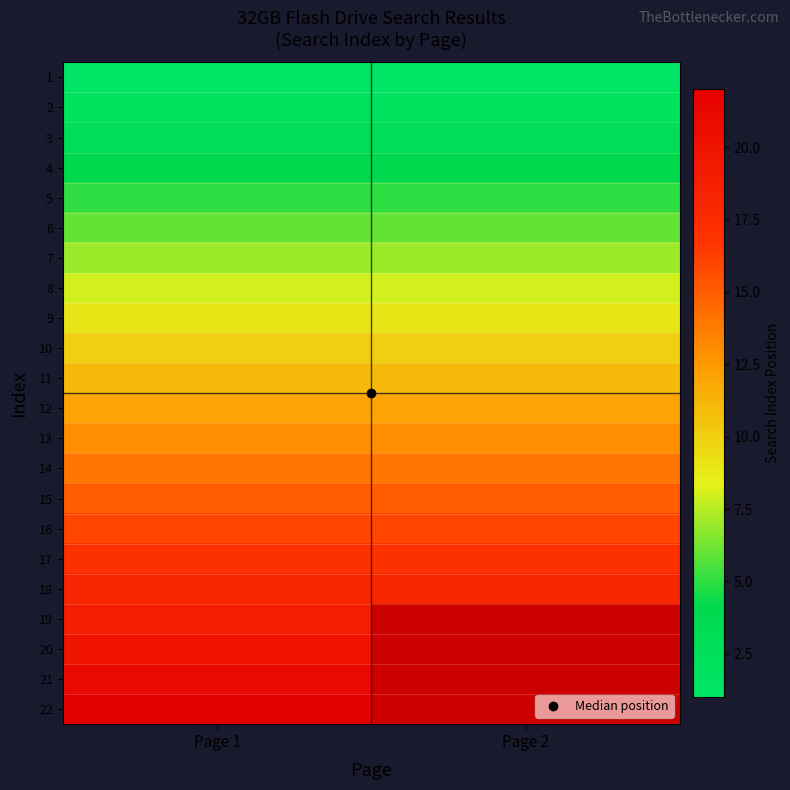

At Page 2, list the series in order from smallest to largest.

1, 2, 3, 4, 5, 6, 7, 8, 9, 10, 11, 12, 13, 14, 15, 16, 17, 18, 19, 20, 21, 22